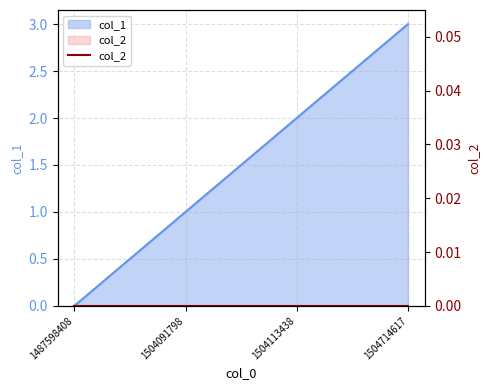

Rank the categories by value from highest to lowest.

1504714617, 1504113438, 1504091798, 1487598408